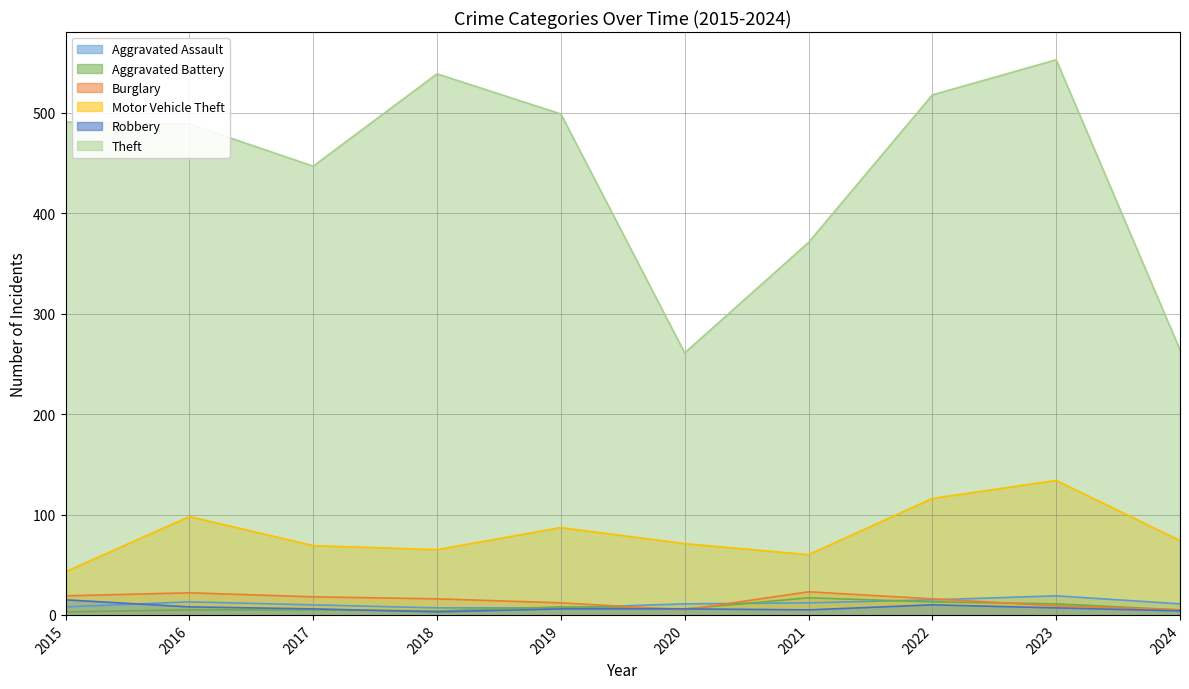

At how many categories does at least one series exceed 483?

6